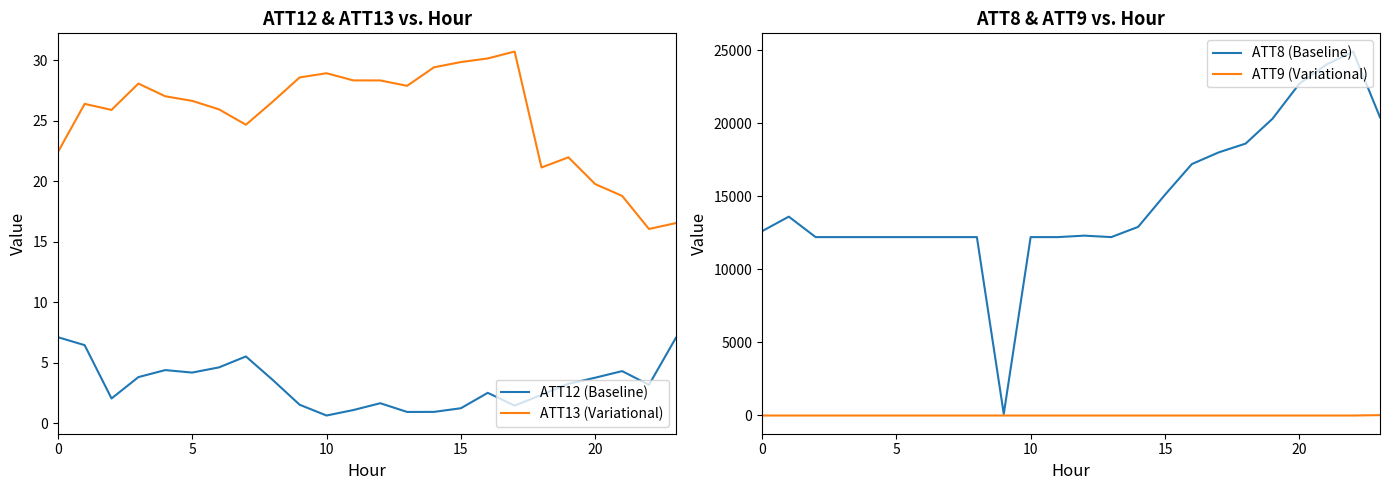

What is the value of the ATT13 (Variational) point at the 24th from the left?

16.5